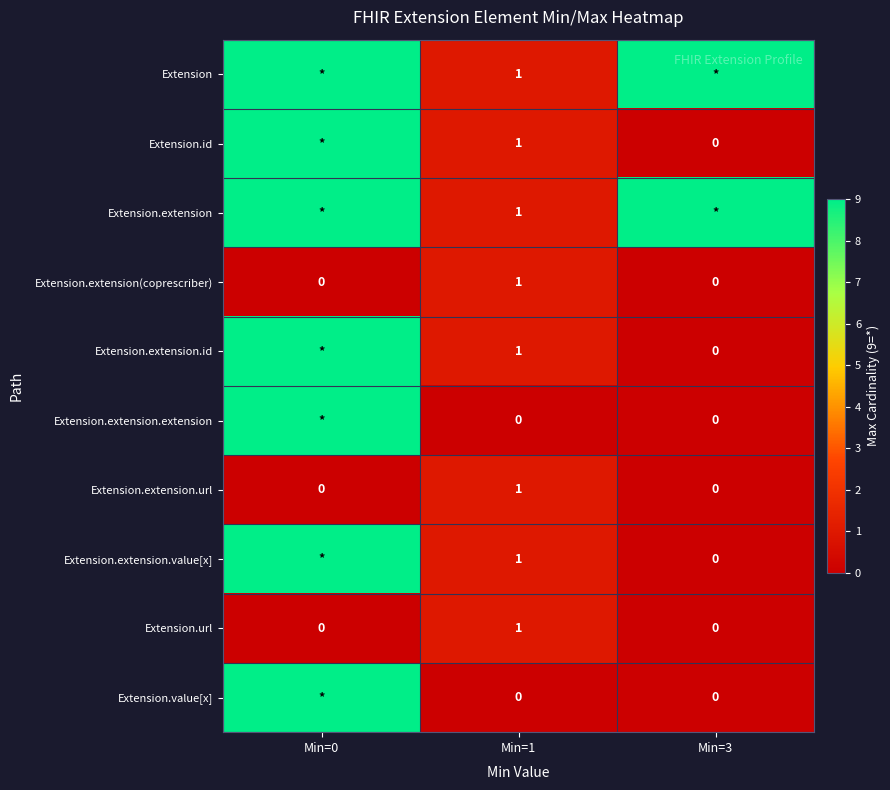

How many data points in Extension.url are above 0?

1